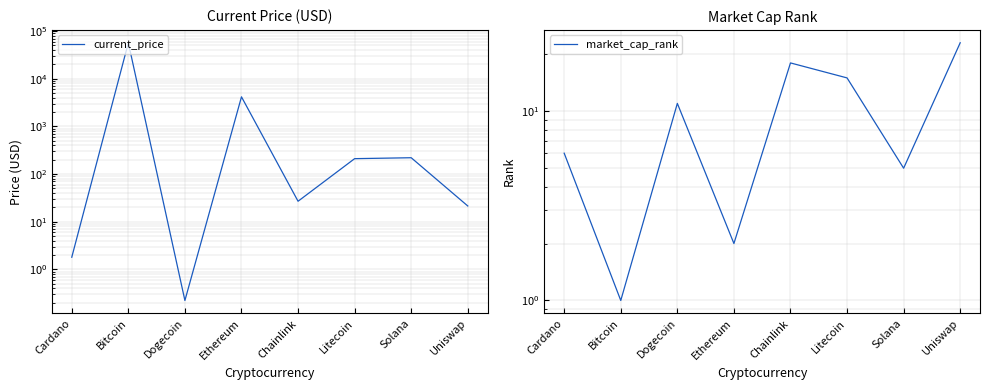

At how many categories does at least one series exceed 141?

4